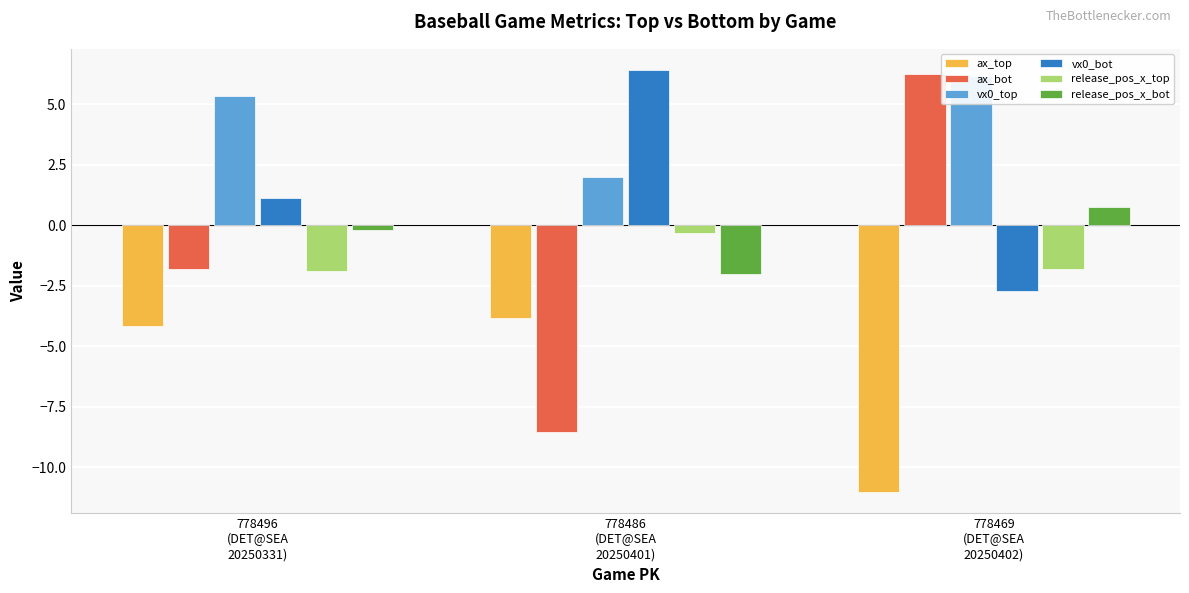

What is the spread (max minus min) of values at 778496
(DET@SEA
20250331)?

9.5